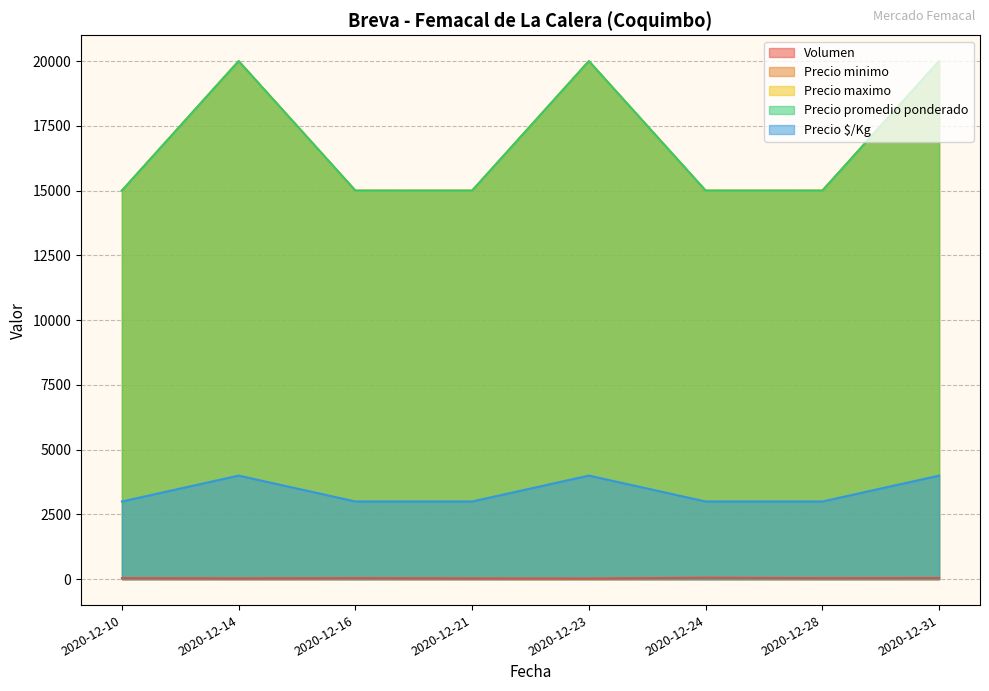

Rank the series by their maximum value, from highest to lowest.

Precio minimo, Precio maximo, Precio promedio ponderado, Precio $/Kg, Volumen